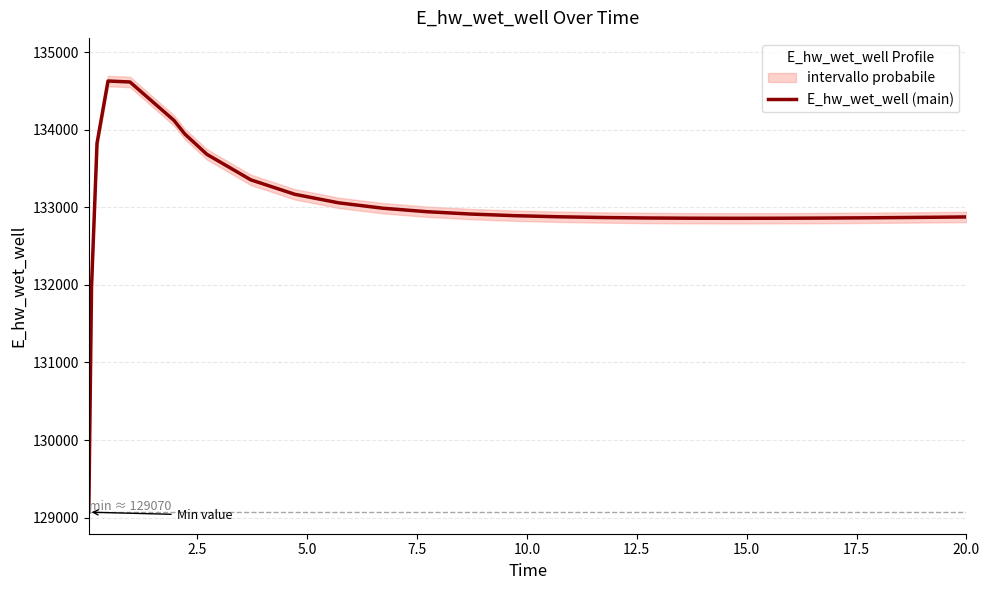

Is this an area chart (filled region under the line)?

No